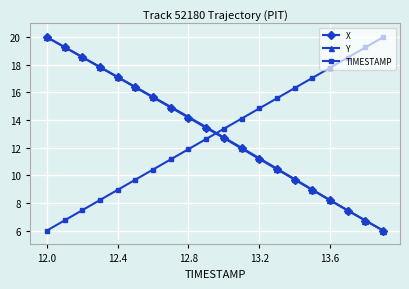

What is the average value of the X series?

13.0